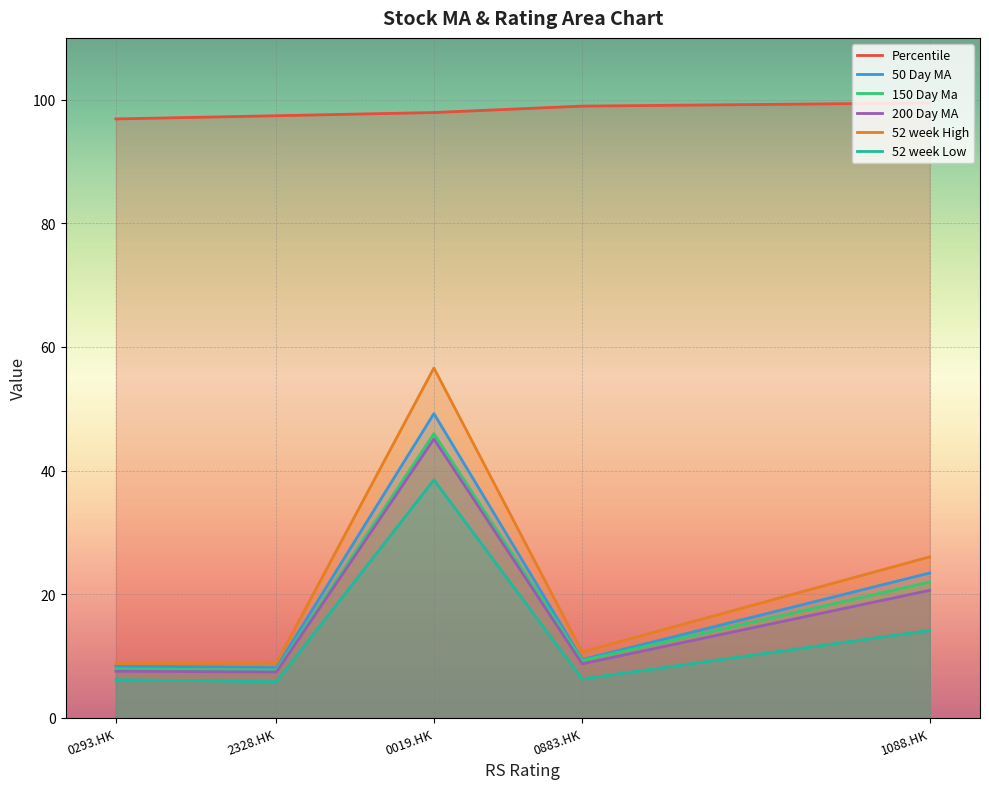

What are all the series names shown in the legend?

Percentile, 50 Day MA, 150 Day Ma, 200 Day MA, 52 week High, 52 week Low